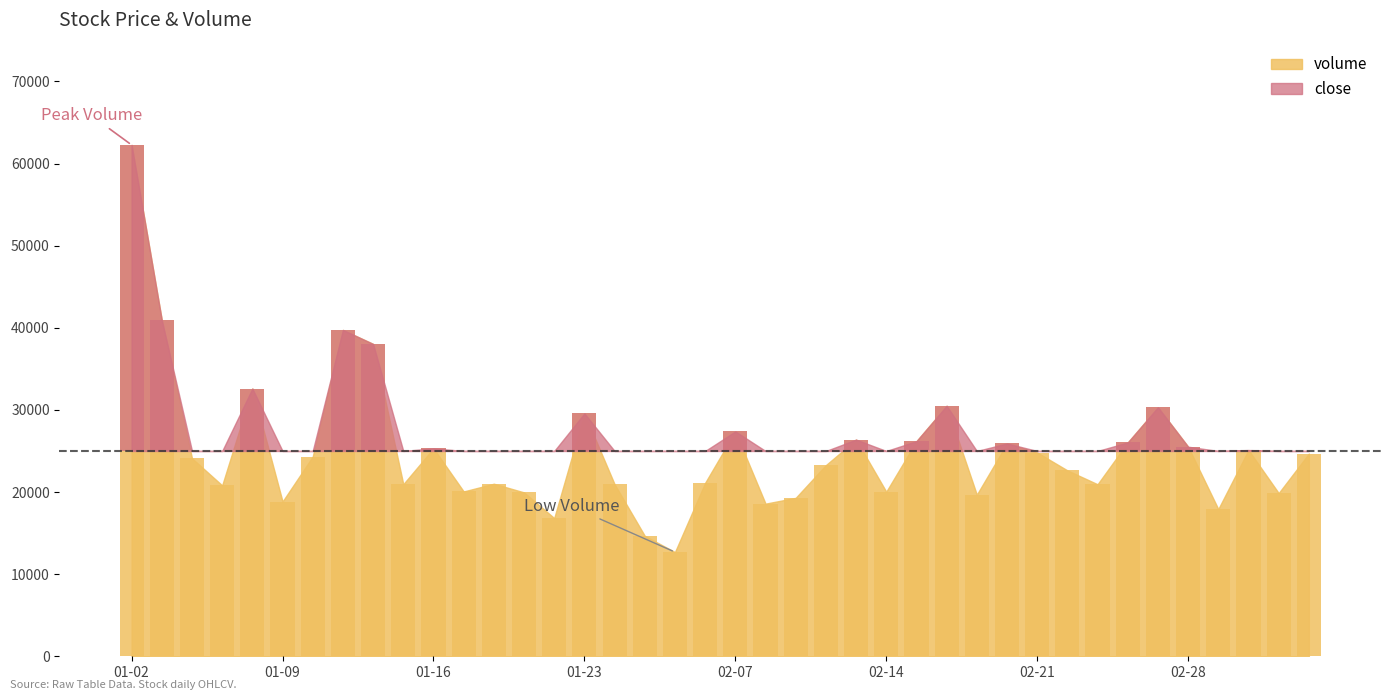

What is the minimum value shown in the chart?

12688.0